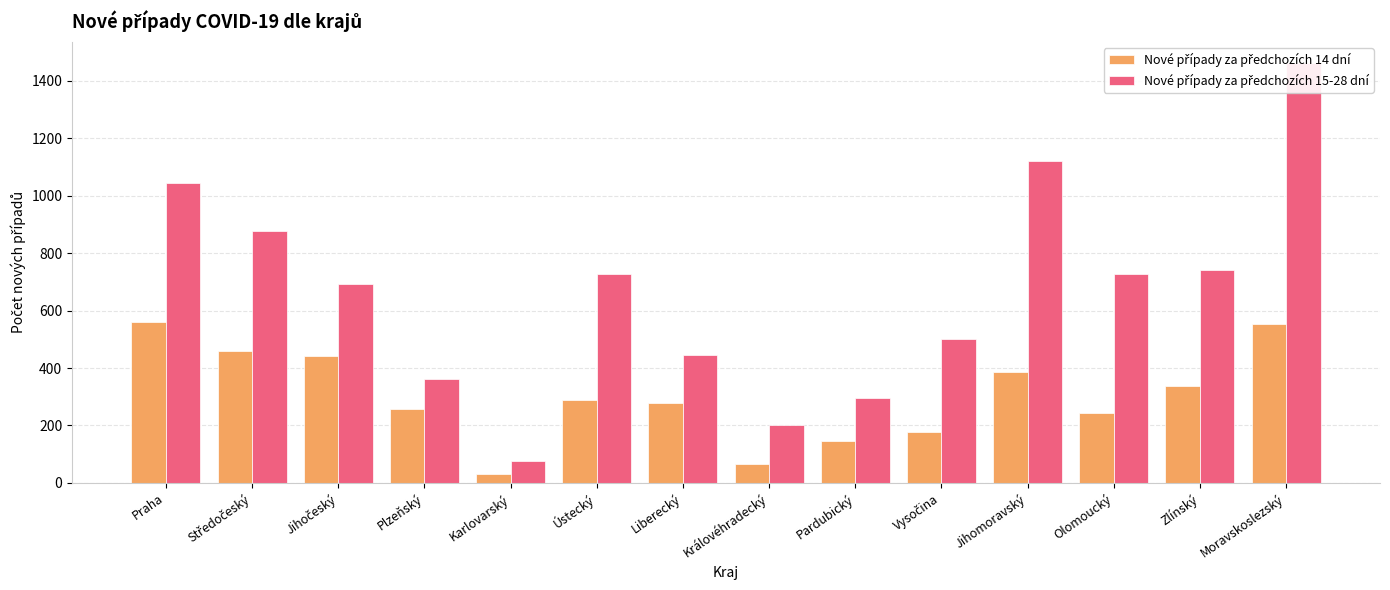

Count the number of categories in the chart.

14